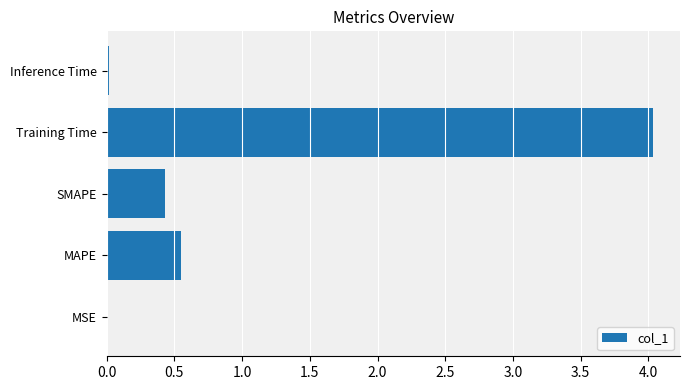

Where is the data nearest to the value 2?

MAPE